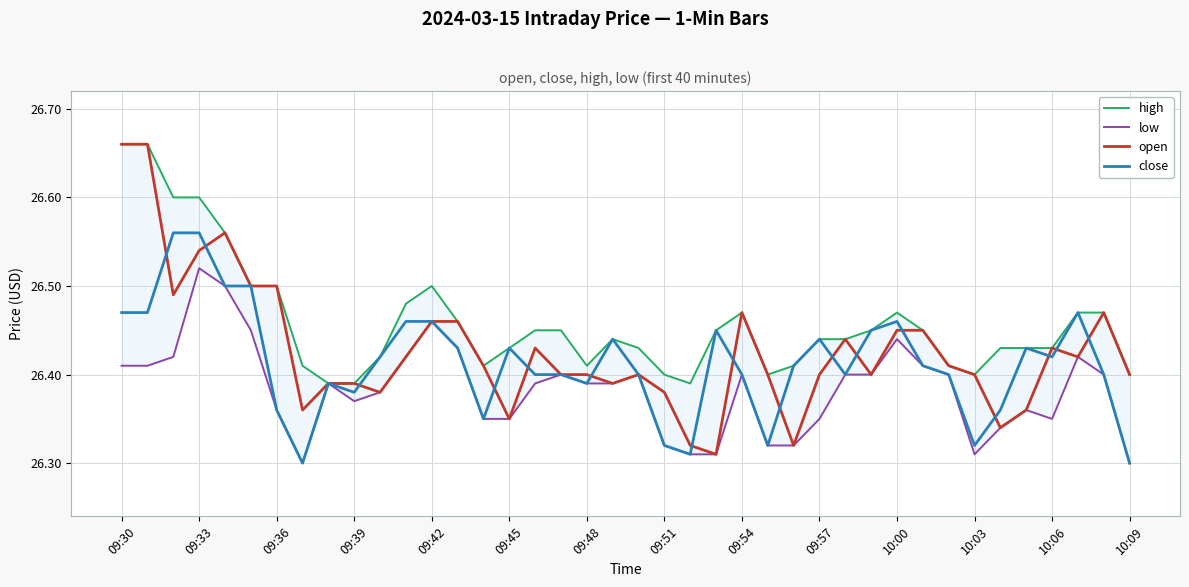

Rank the series by their average value, from lowest to highest.

low, close, open, high